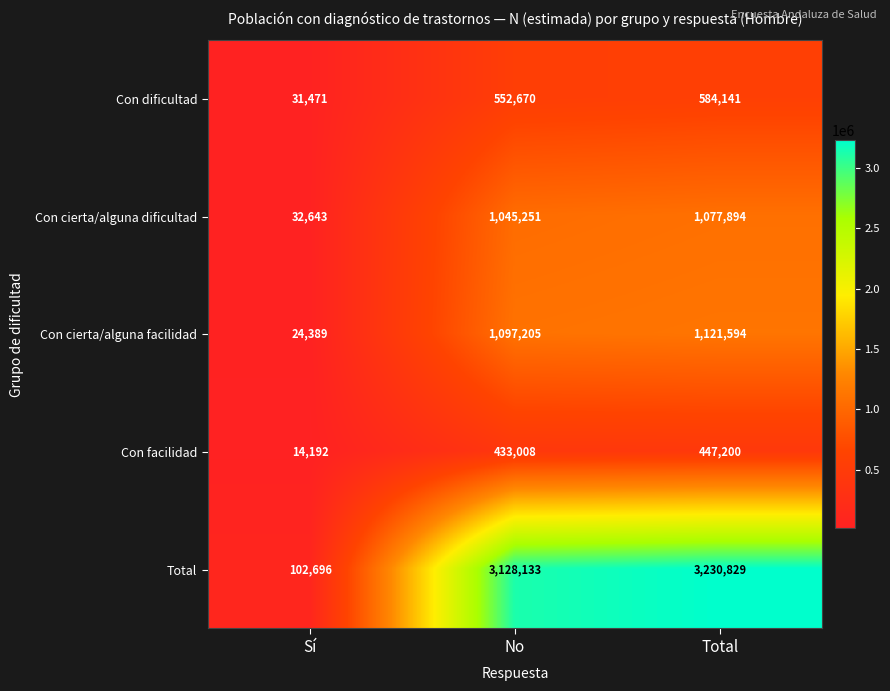

What is the difference between the maximum and minimum values in the Con dificultad series?

552670